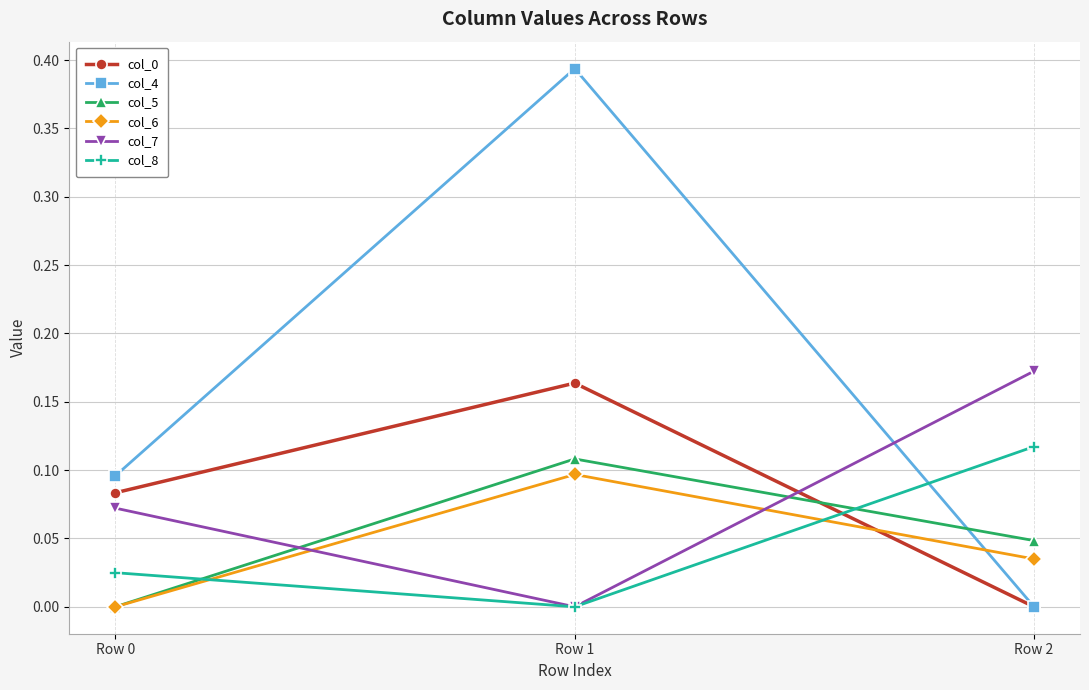

The value of col_5 at Row 1 is 0.1. True or false?

True